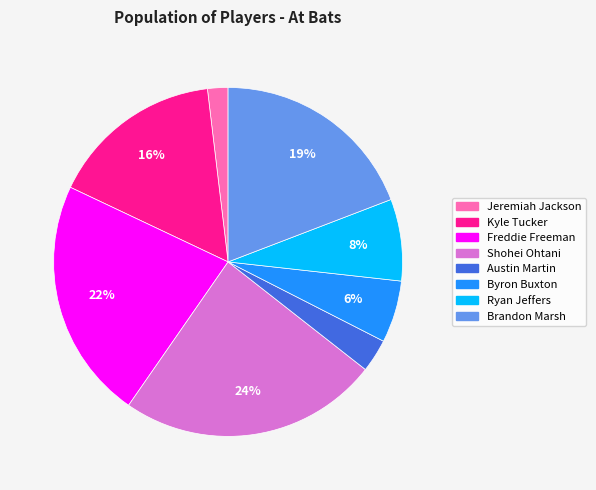

To the nearest percent, what is the difference between the Austin Martin and Freddie Freeman slice percentages?

19%